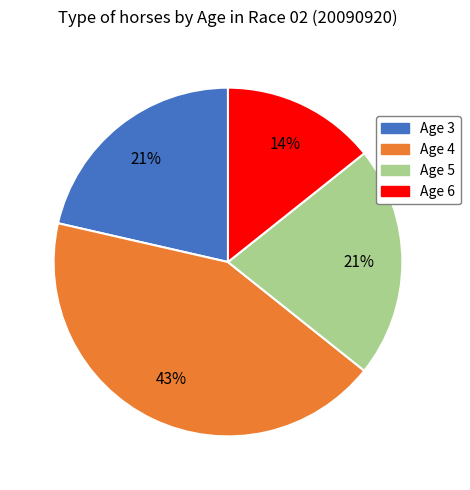

Which category has the biggest portion of the pie?

Age 4